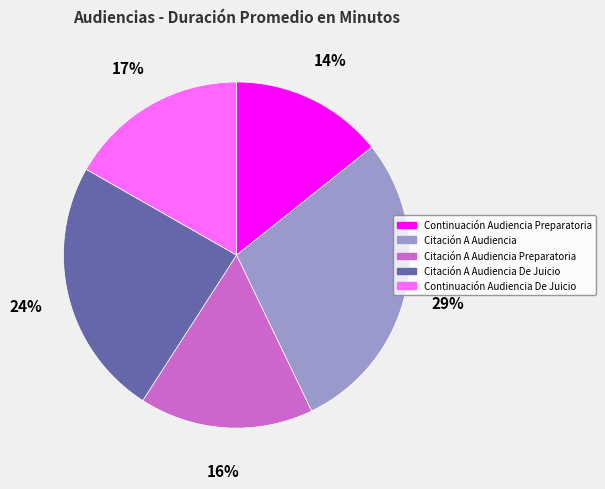

True or false: Continuación Audiencia Preparatoria accounts for 14% of the total.

True